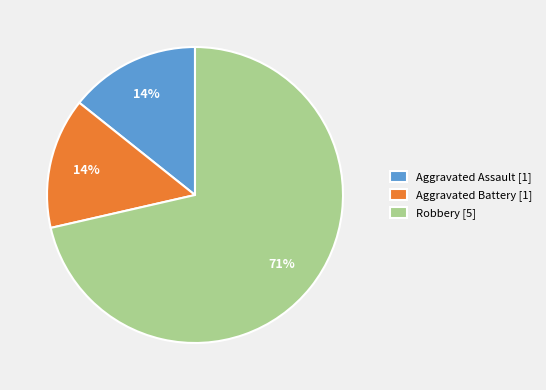

True or false: Aggravated Assault accounts for 7% of the total.

False